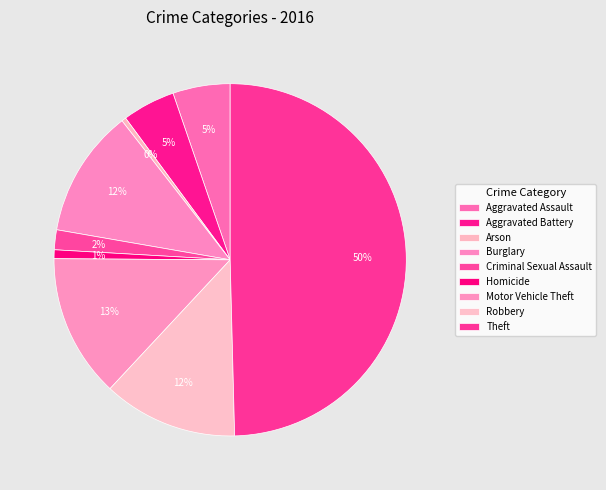

To the nearest percent, what is the difference between the Homicide and Theft slice percentages?

49%